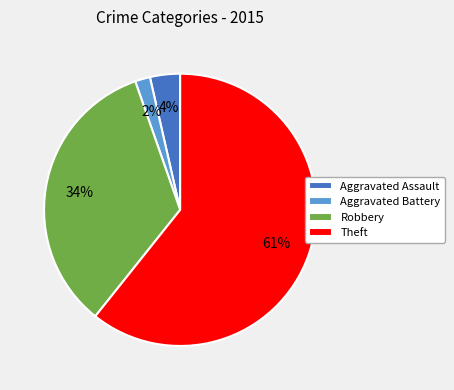

What is the ratio of the value at Theft to the value at Robbery?

1.8